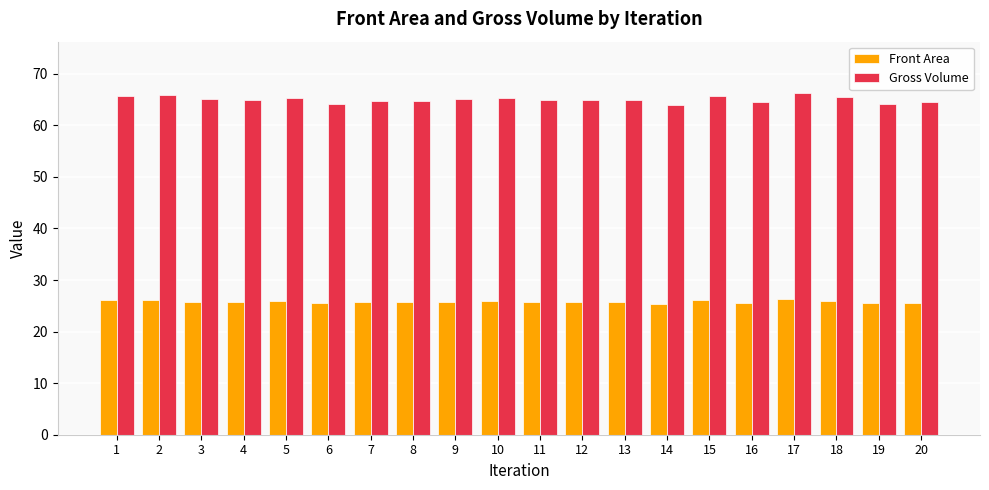

Rank the series at 10 from lowest to highest value.

Front Area, Gross Volume